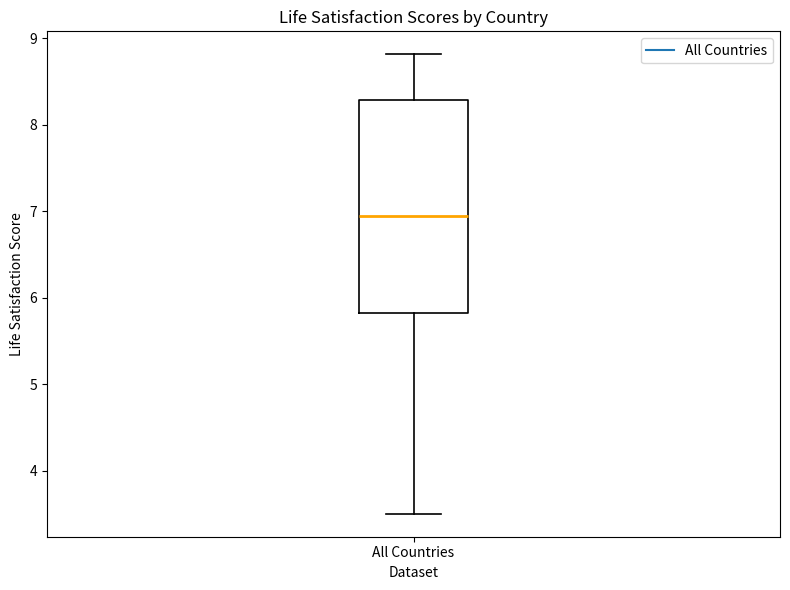

Where is the lower edge of the box for All Countries on the y-axis? The values are not printed on the chart, so give them approximately, as read against the axis.

5.8